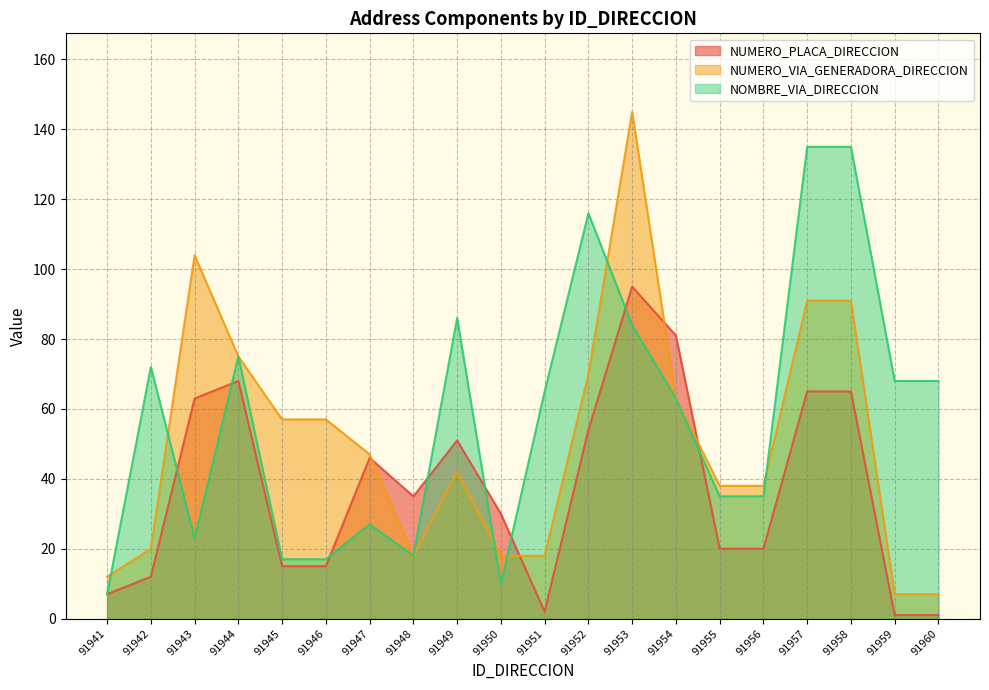

Reading left to right, transcribe all the data shown in this chart.

NUMERO_PLACA_DIRECCION: 7	12	63	68	15	15	46	35	51	30	2	54	95	81	20	20	65	65	1	1
NUMERO_VIA_GENERADORA_DIRECCION: 12	20	104	75	57	57	47	18	42	18	18	70	145	63	38	38	91	91	7	7
NOMBRE_VIA_DIRECCION: 7	72	23	75	17	17	27	18	86	10	65	116	84	63	35	35	135	135	68	68